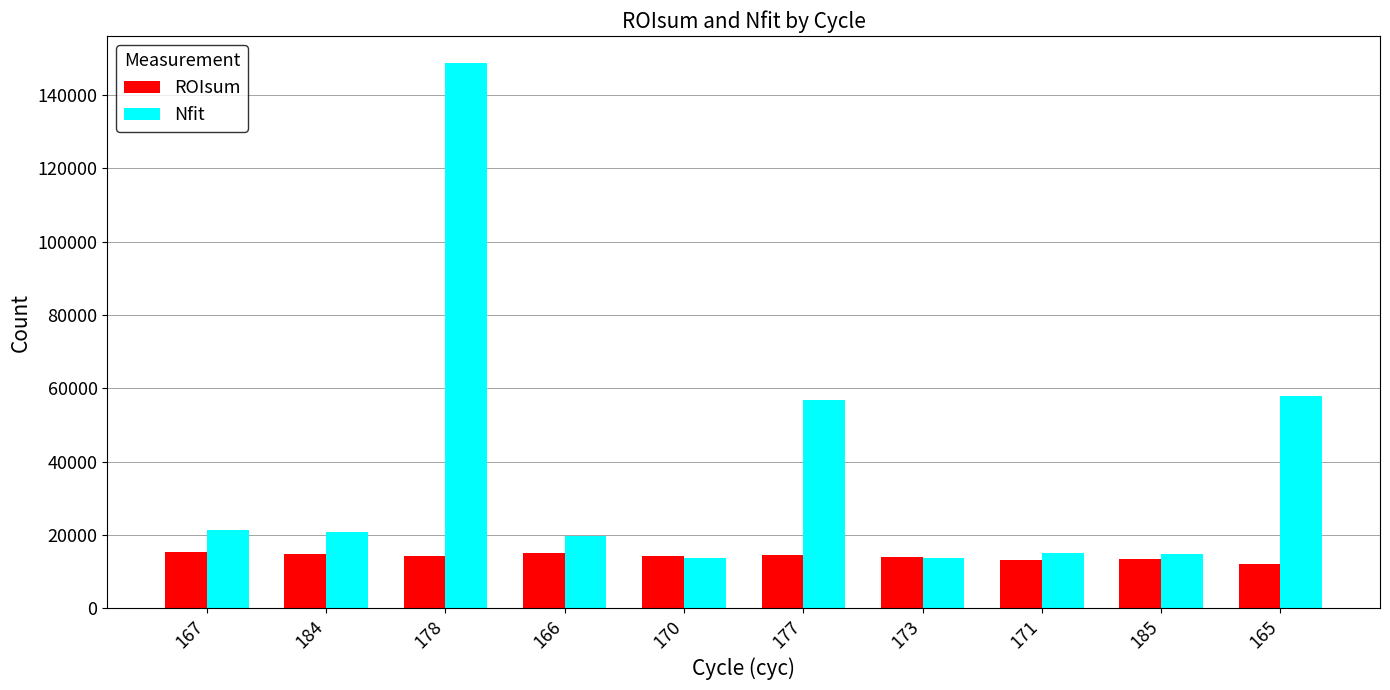

How many values in the Nfit series are below 20810?

5